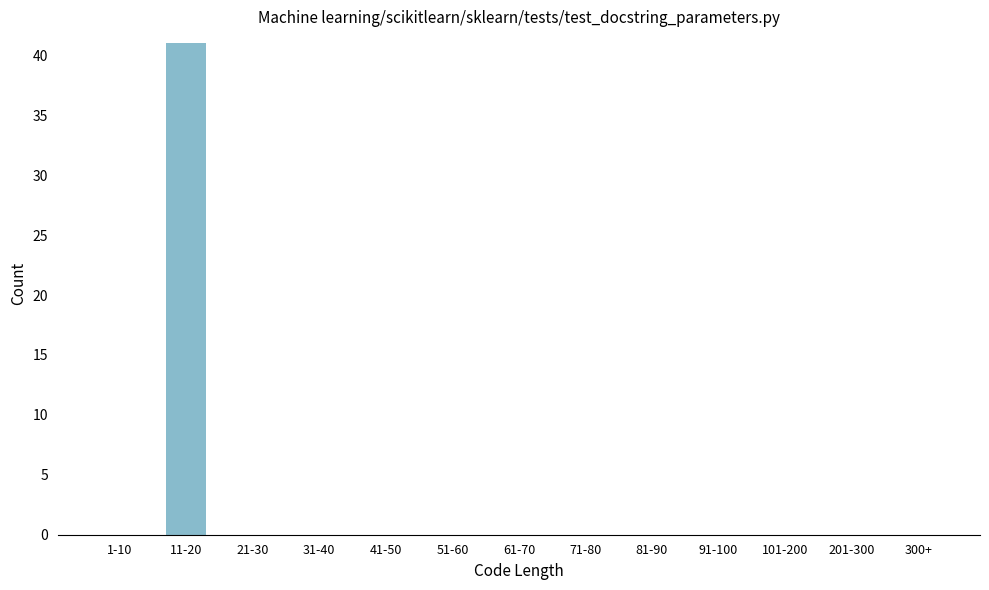

Reading right to left, transcribe all the data shown in this chart.

300+=0	201-300=0	101-200=0	91-100=0	81-90=0	71-80=0	61-70=0	51-60=0	41-50=0	31-40=0	21-30=0	11-20=41	1-10=0